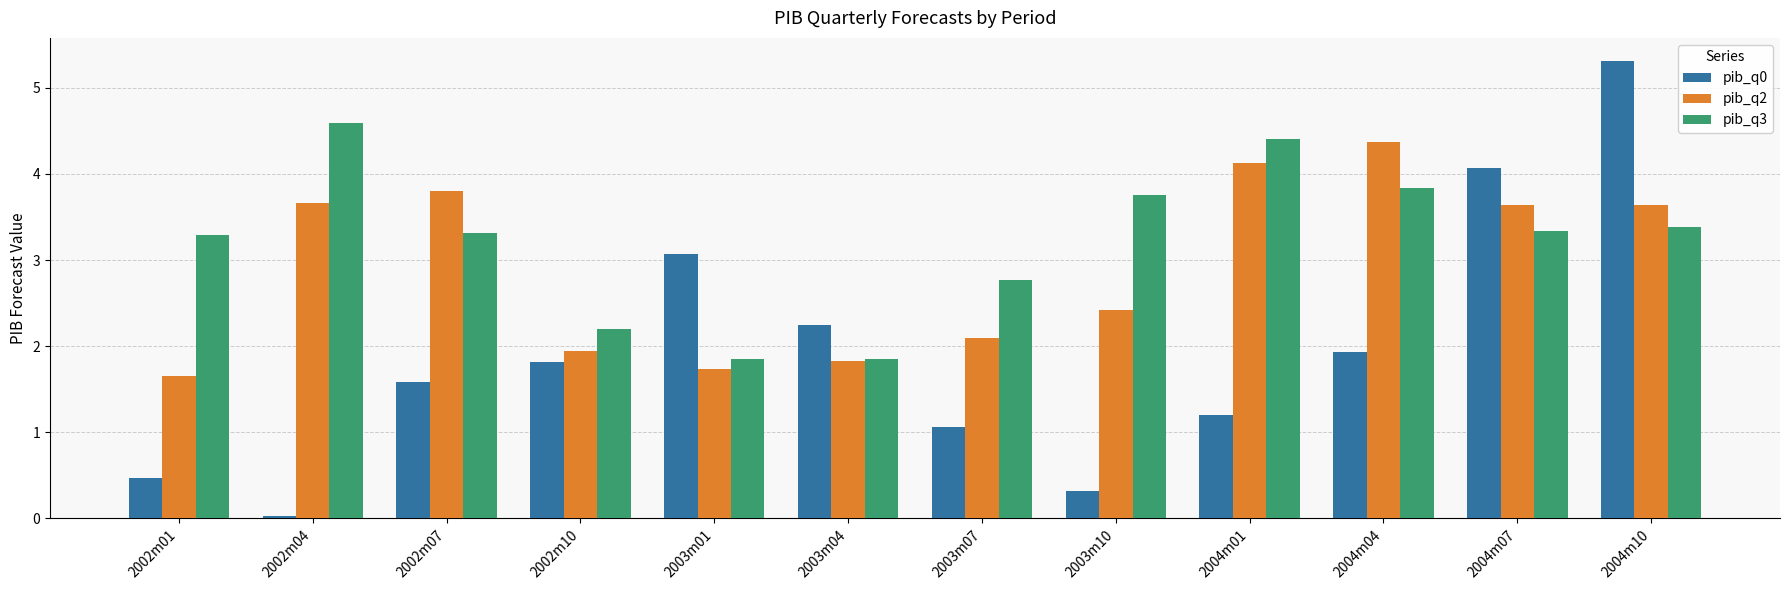

List the labels in order of pib_q0 value, smallest first.

2002m04, 2003m10, 2002m01, 2003m07, 2004m01, 2002m07, 2002m10, 2004m04, 2003m04, 2003m01, 2004m07, 2004m10